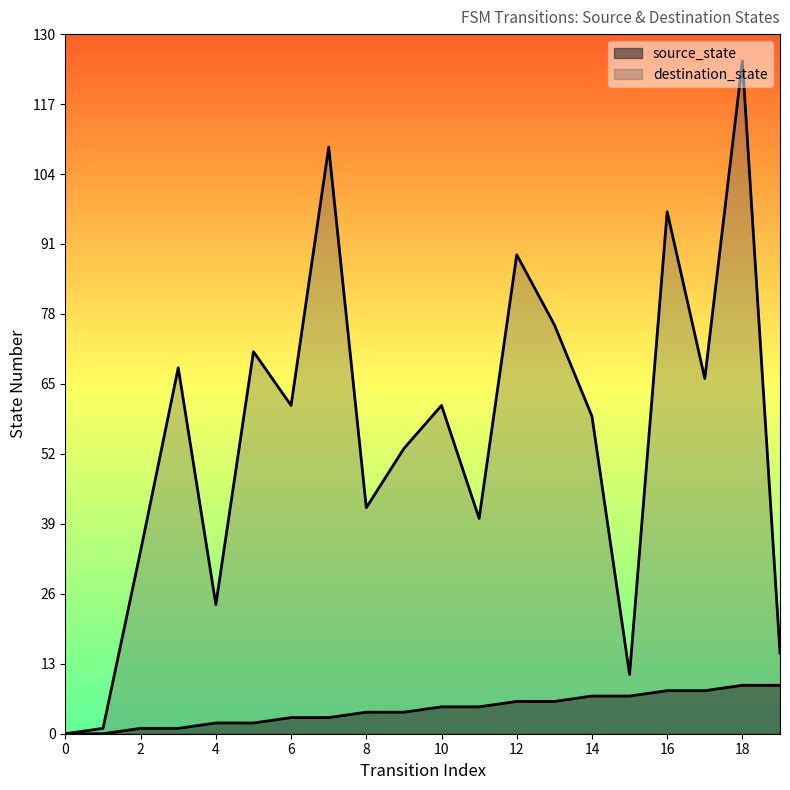

What is the sum of the source_state values at 8 and 17?

12